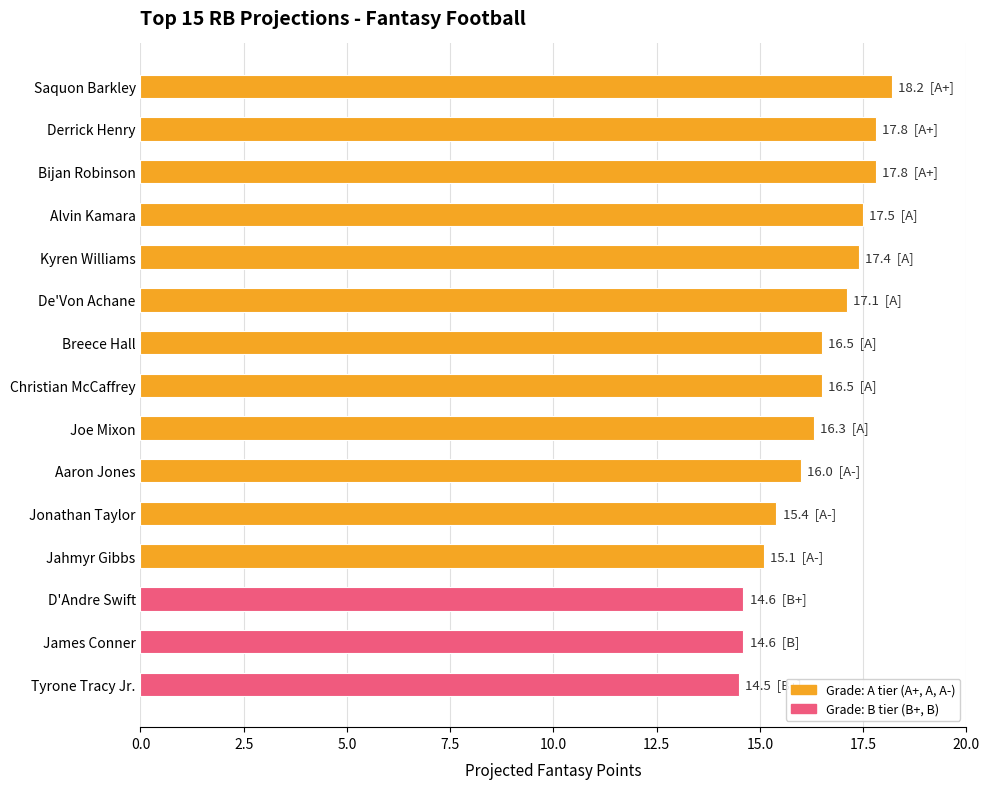

What position from the top is D'Andre Swift?

13